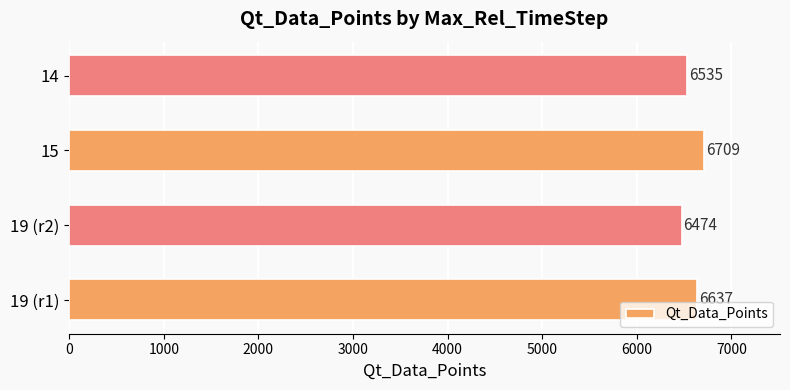

Are the bars grouped side by side (vs. stacked)?

No